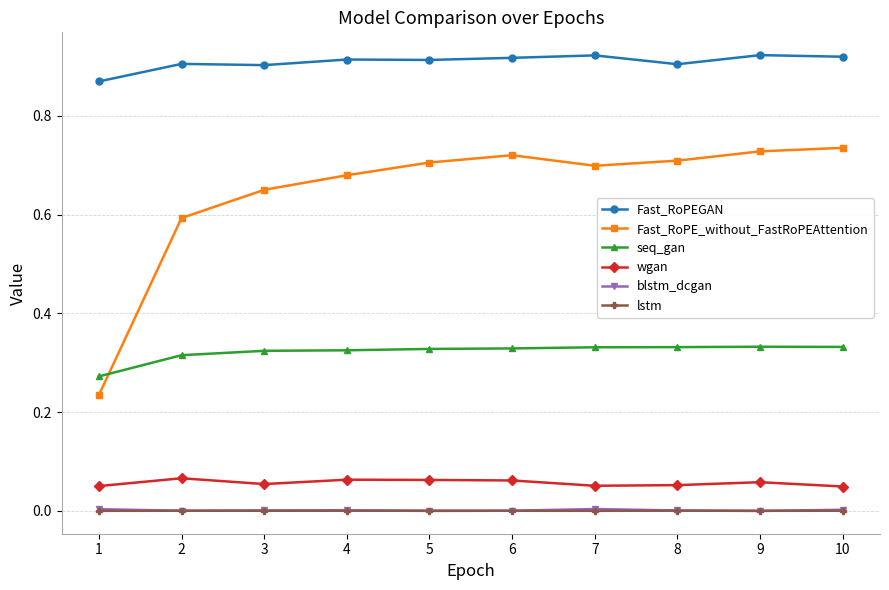

Is it true that Fast_RoPE_without_FastRoPEAttention equals 0.7 at 7?

True